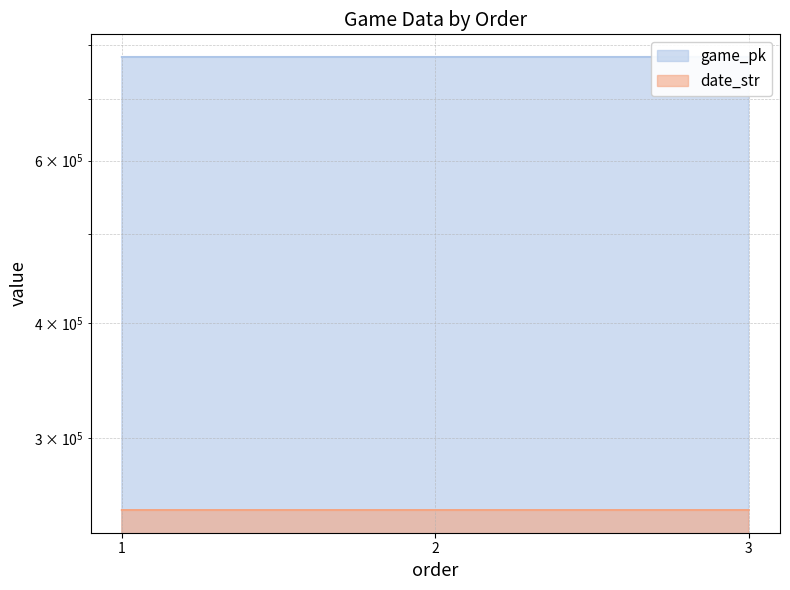

What is the sum of all game_pk values?

2331739